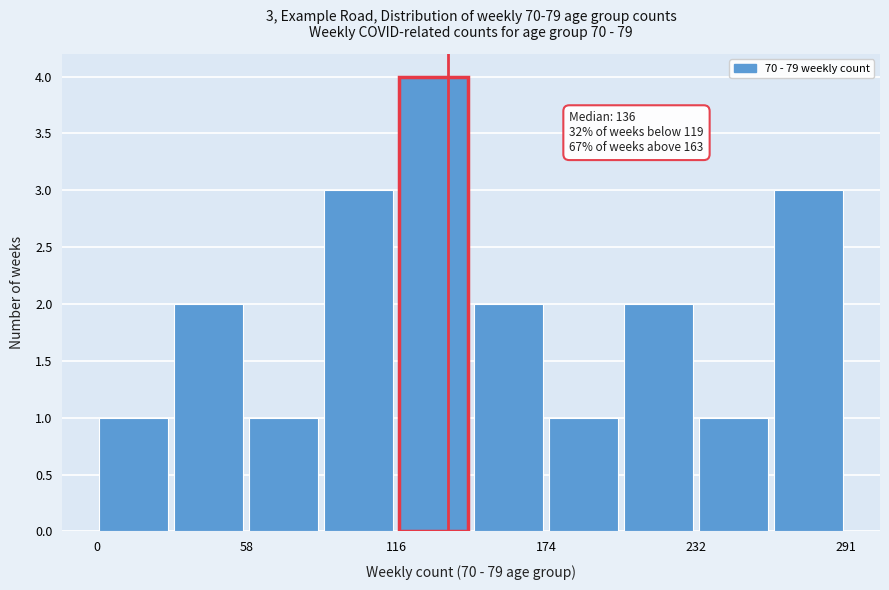

Read against the x-axis, roughly where is the centre of the tallest bar?

130